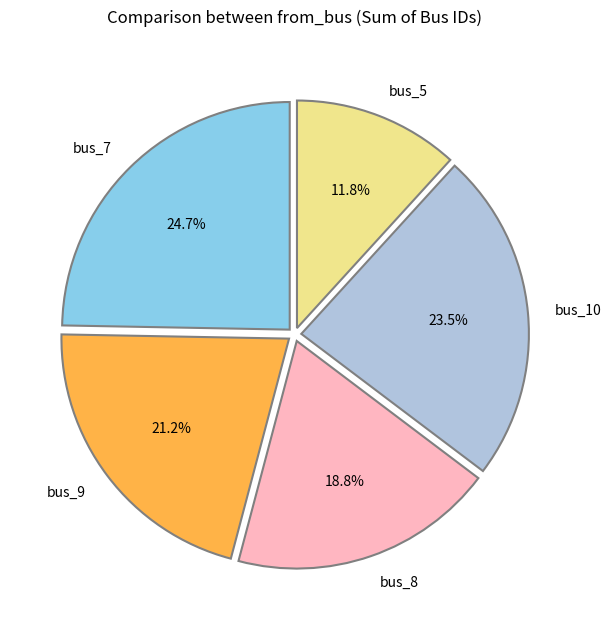

Combined, do bus_9 and bus_7 account for over 50%?

No